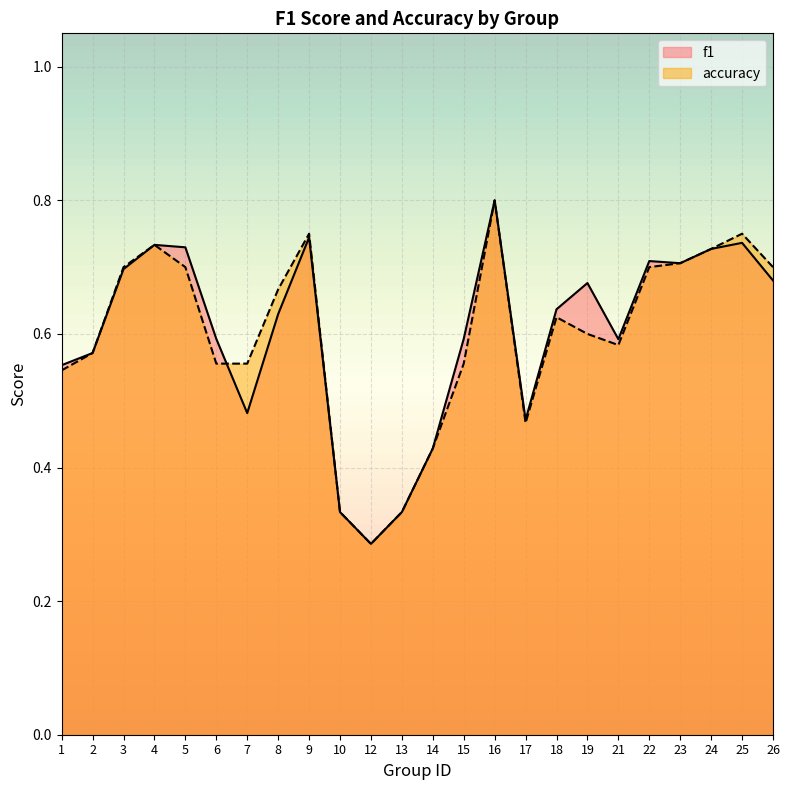

How many lines are shown in the chart?

2